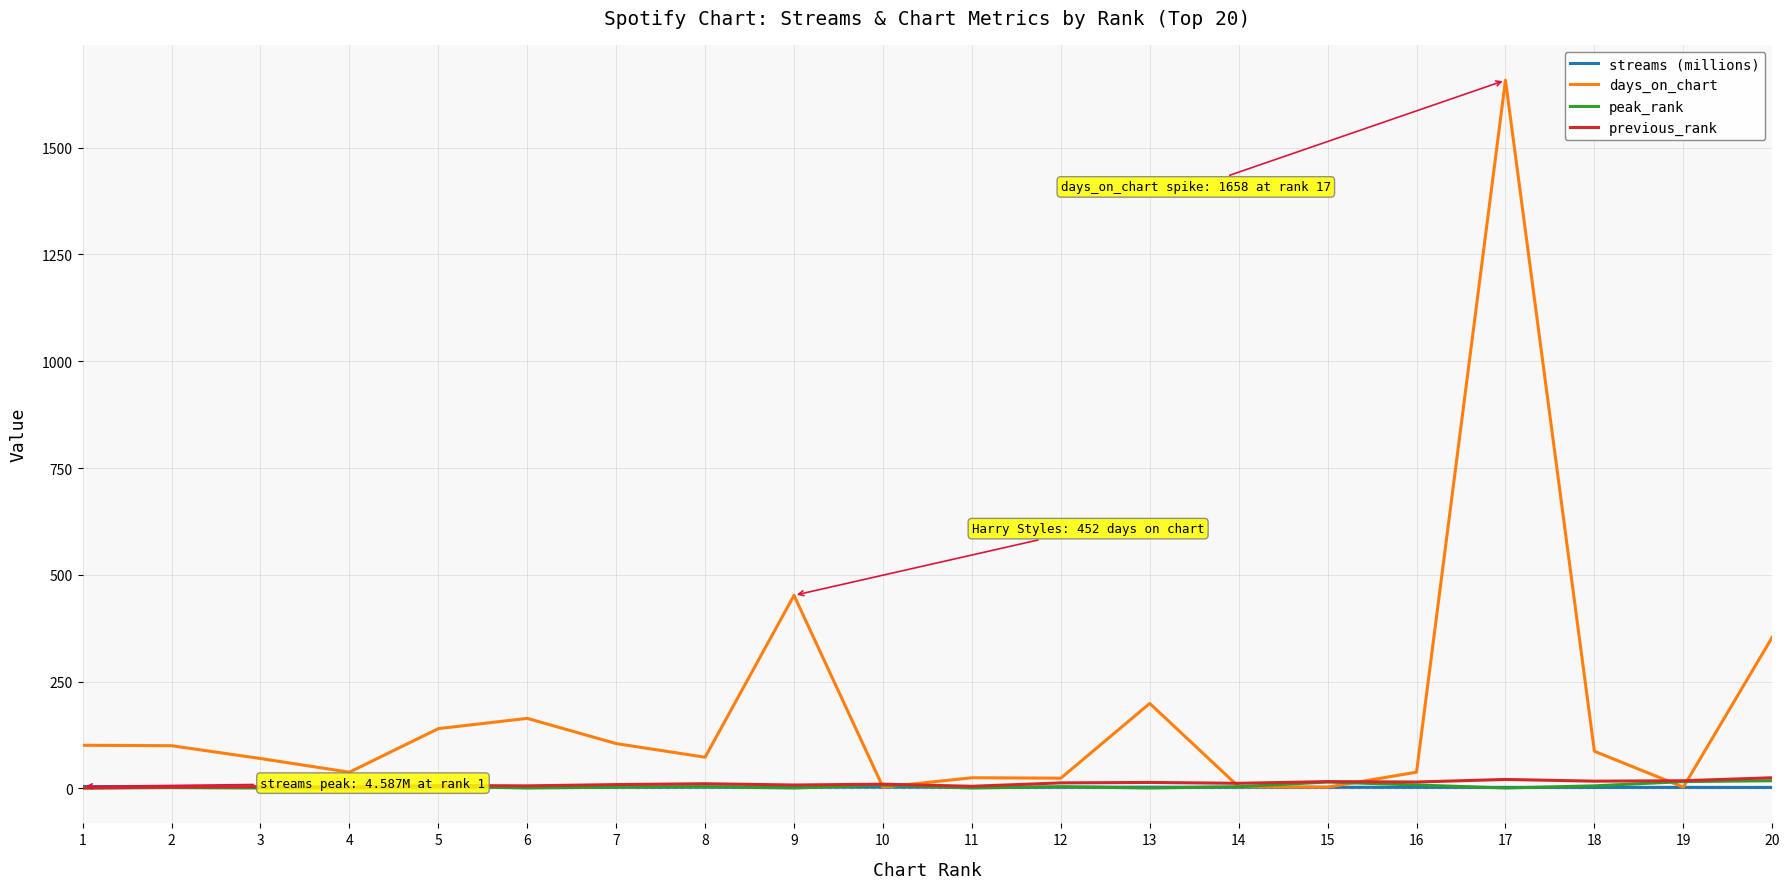

What is the smallest value displayed?

1.0